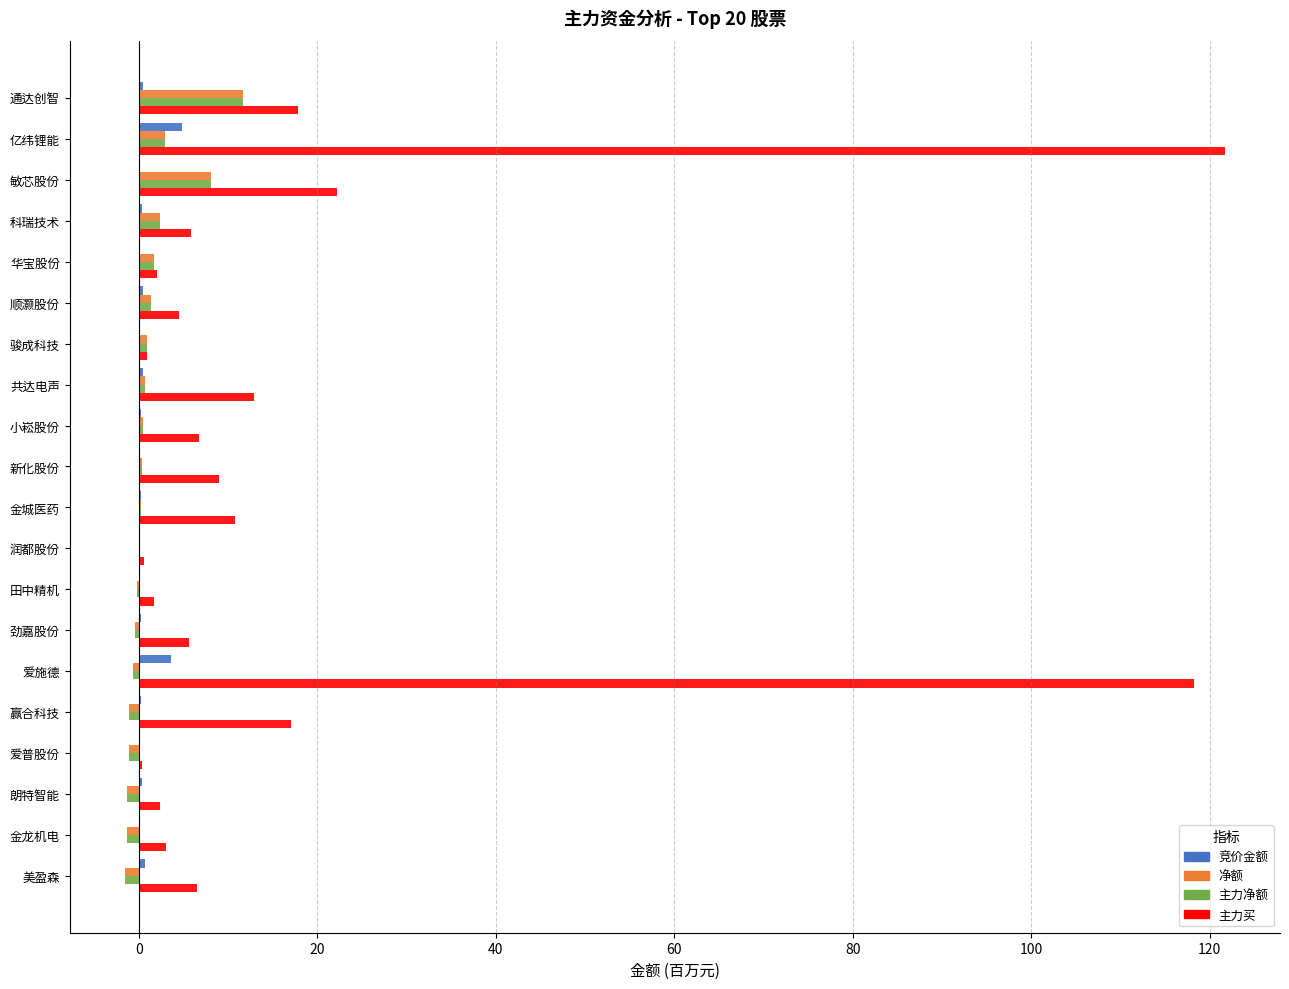

How many categories are shown in the chart?

20